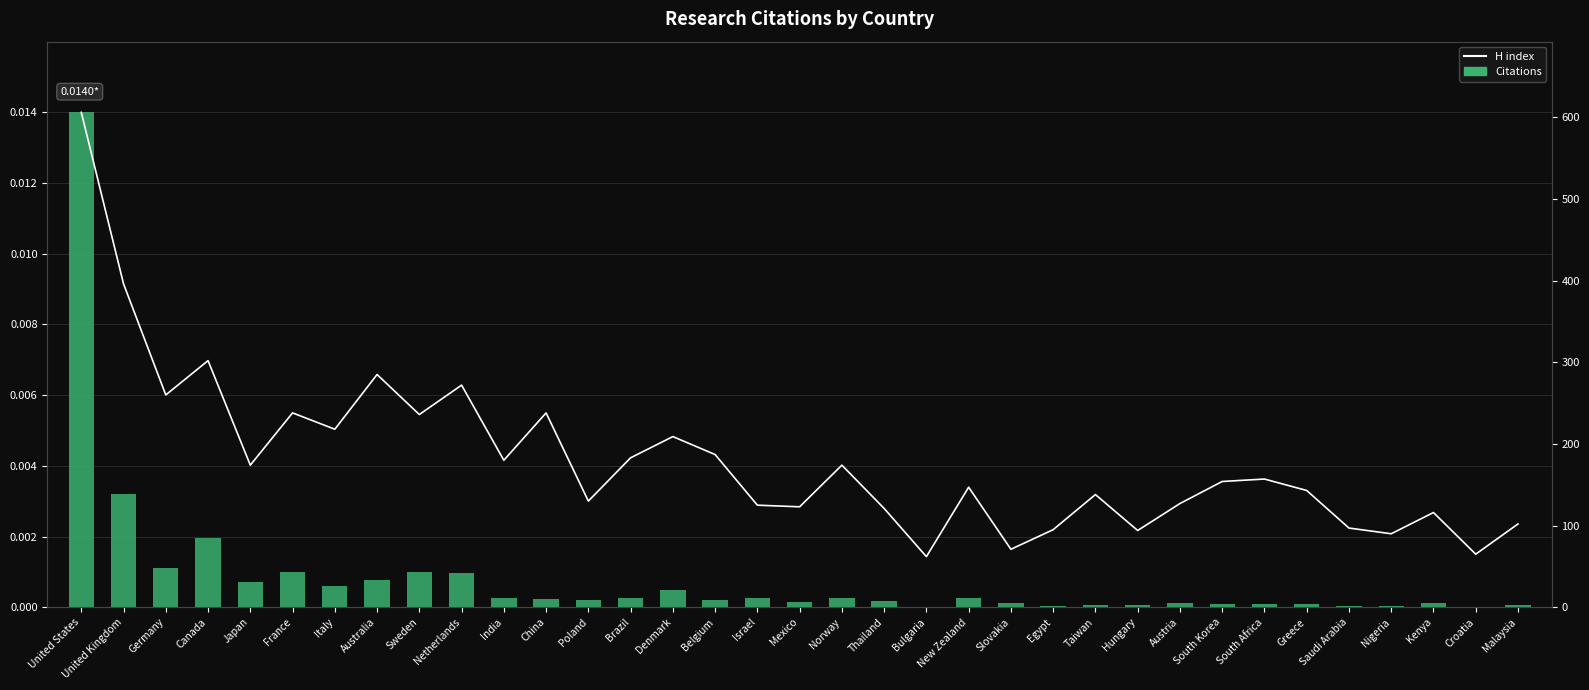

At United Kingdom, list the series in order from largest to smallest.

H index, Citations